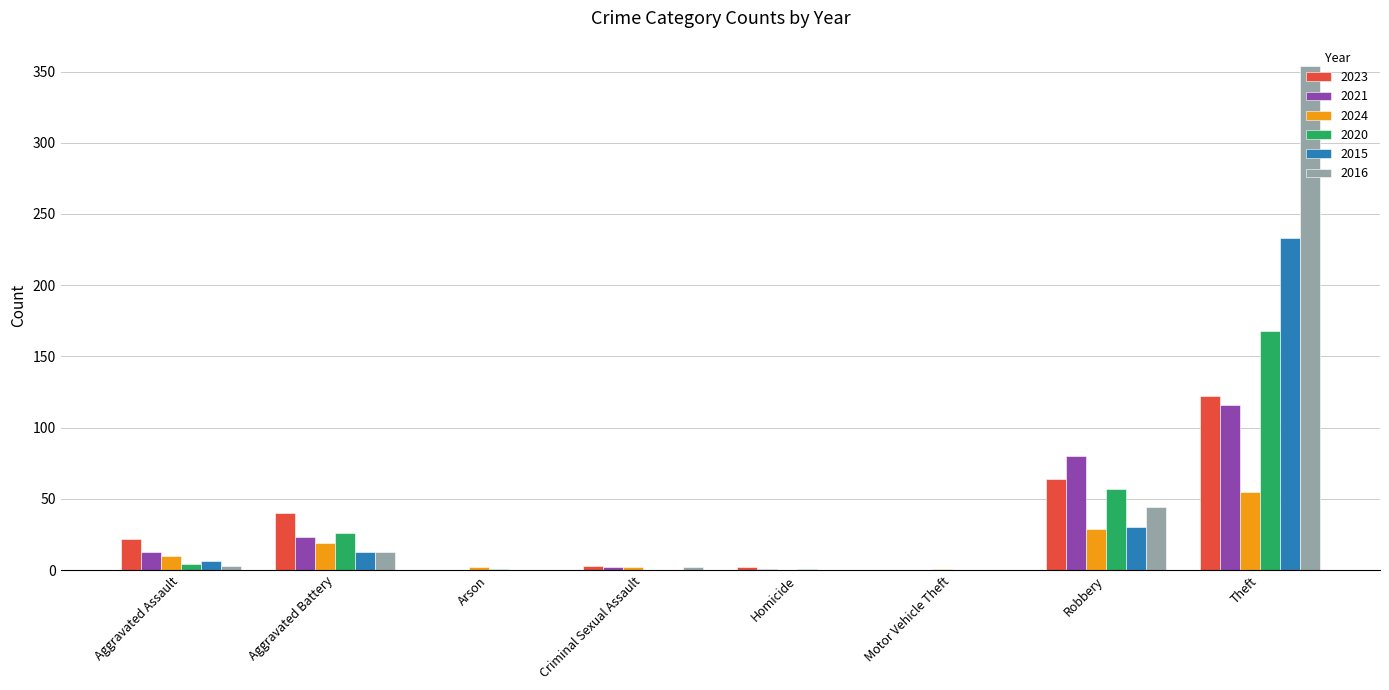

Is it true that 2016 equals 354 at Theft?

True